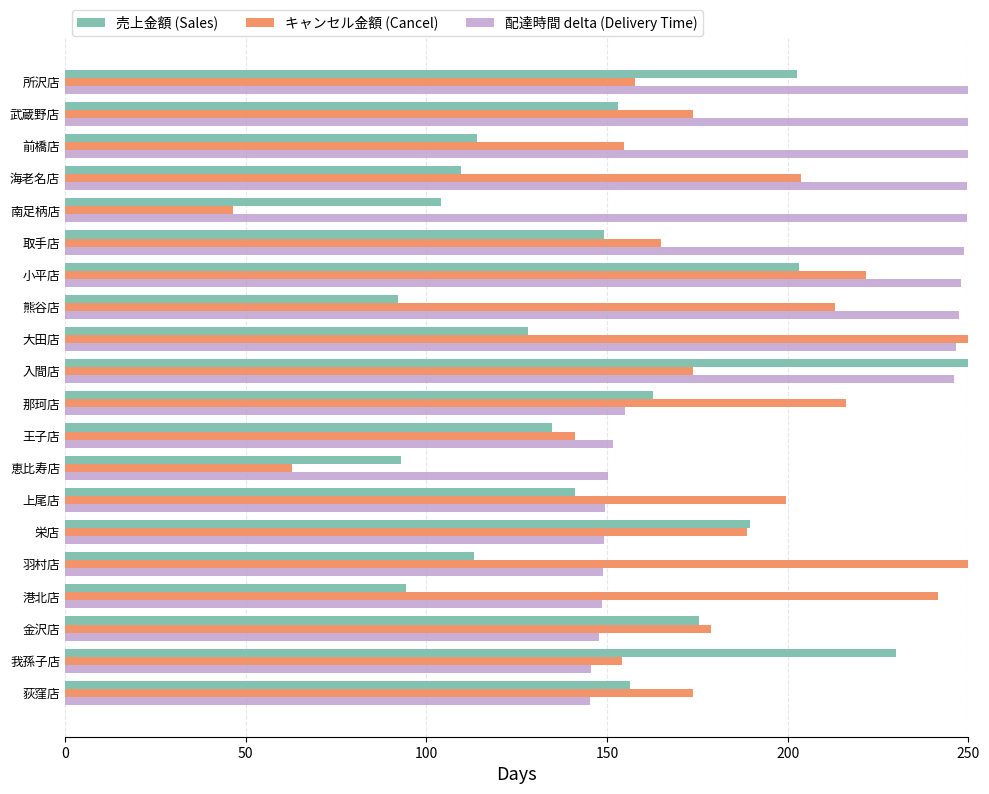

Is the value of 売上金額 (Sales) at 王子店 greater than the value of 配達時間 delta (Delivery Time) at 大田店?

No